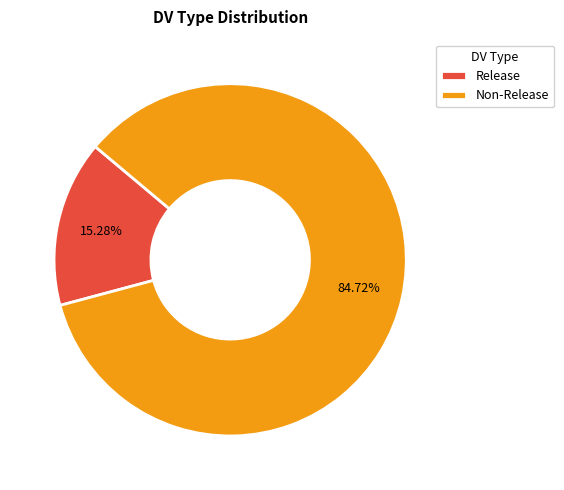

Count the number of slices in the pie.

2